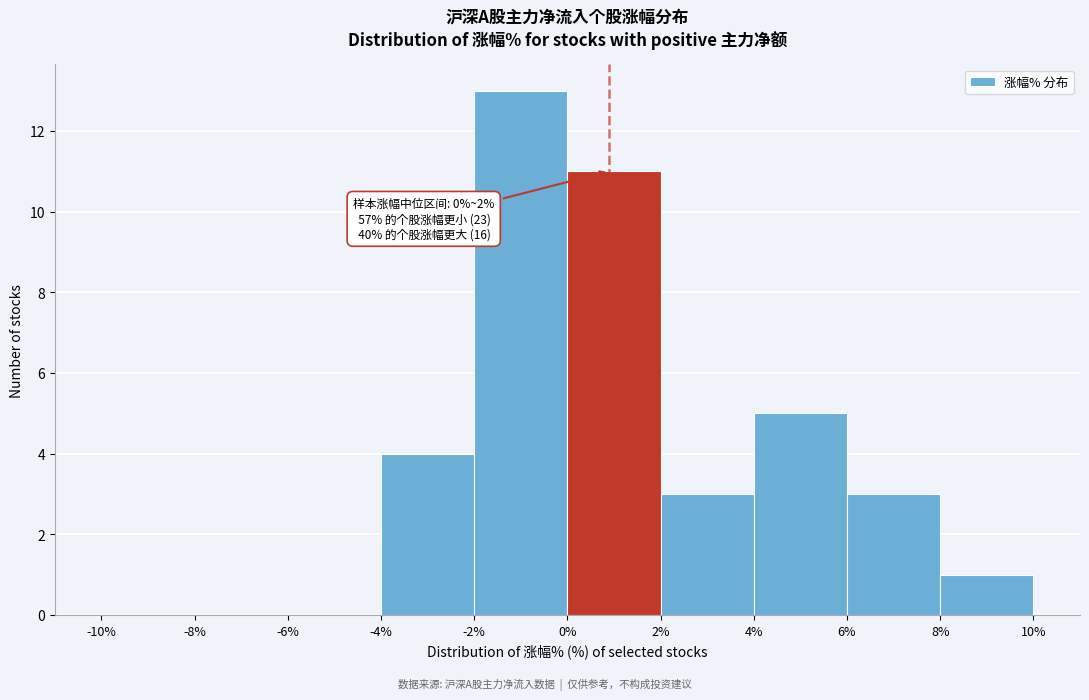

Over which range of the x-axis is the bar tallest?

-2% to 0%